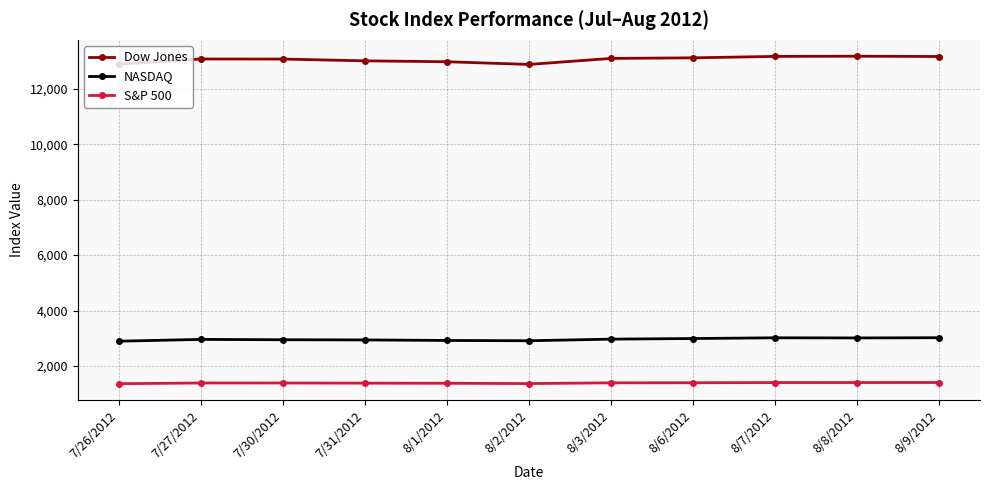

What position from the right is 8/6/2012?

4